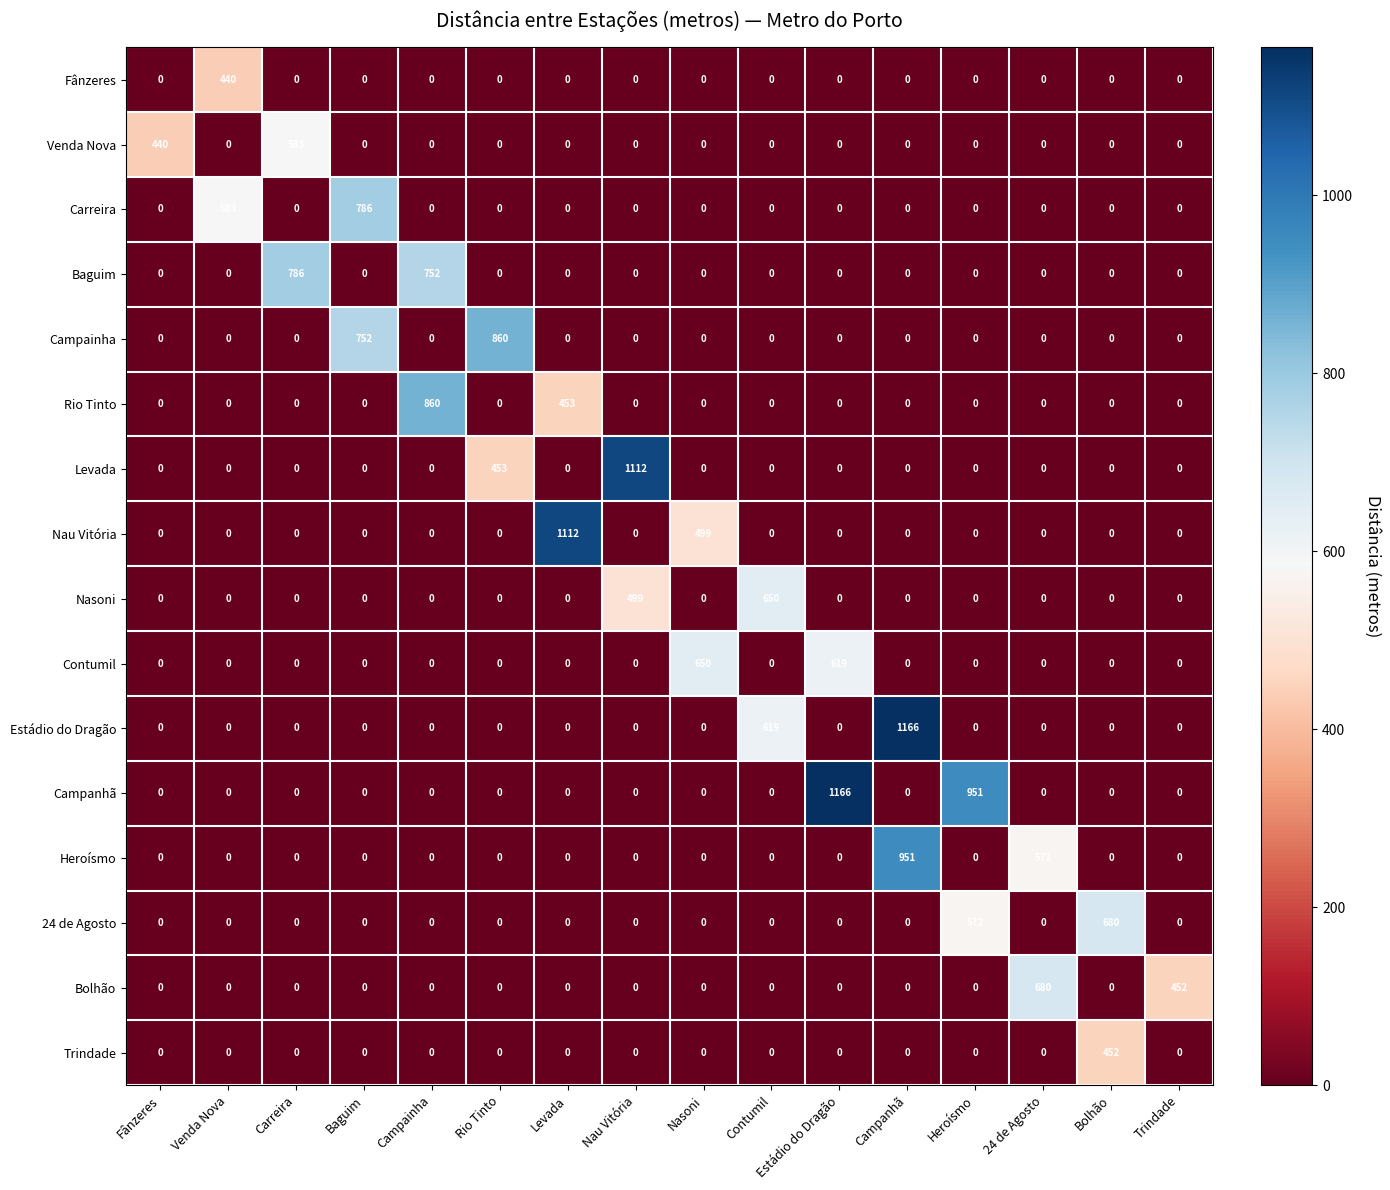

At which label does 24 de Agosto reach its peak?

Bolhão